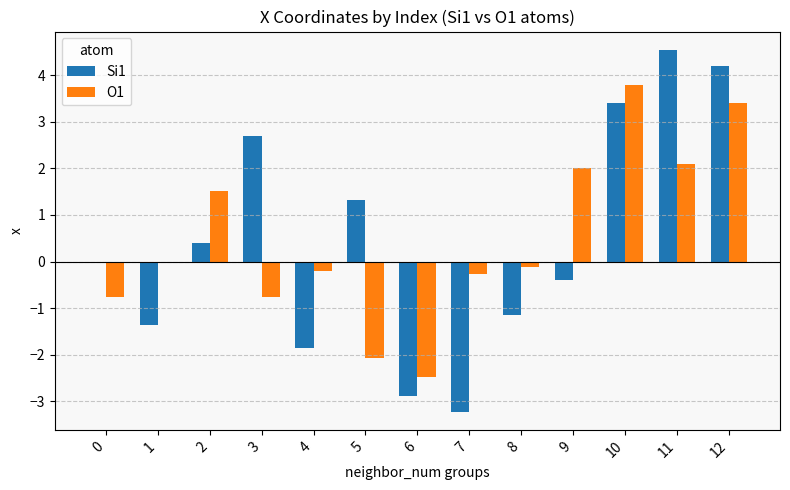

True or false: Si1 has a value of -2.9 at 6.

True